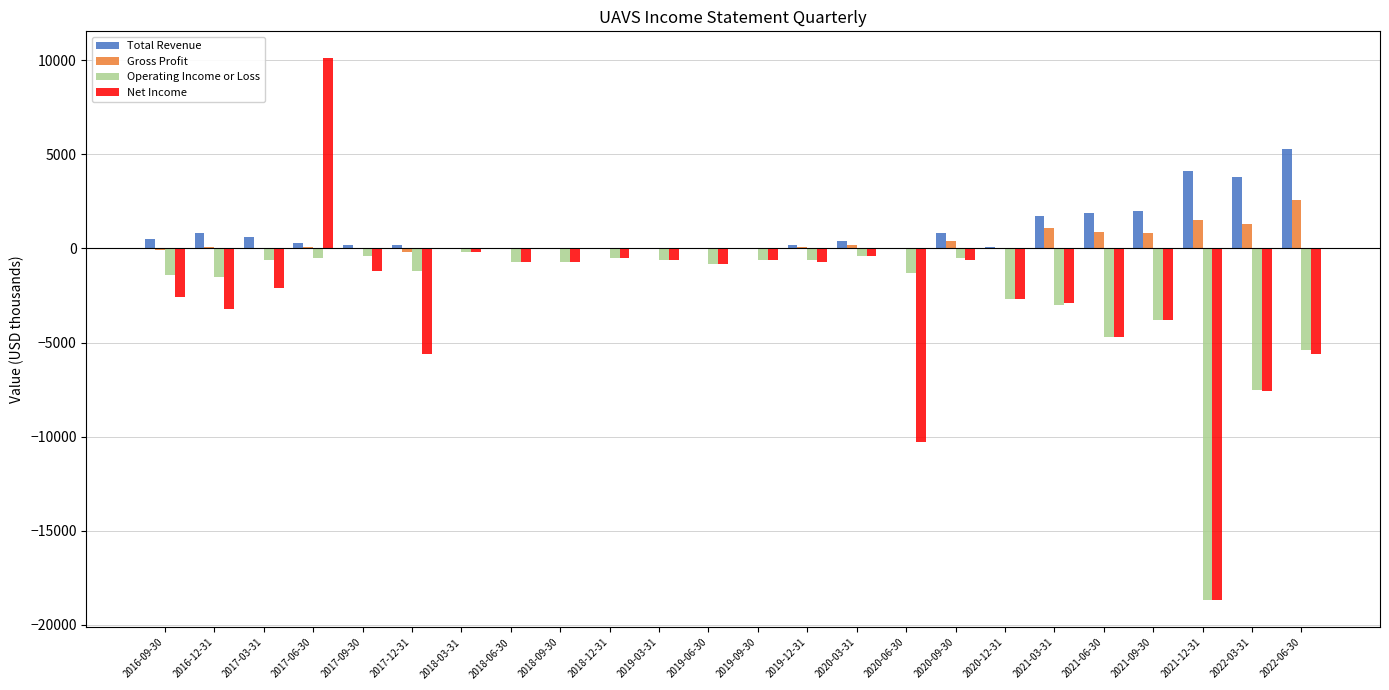

What are all the series names shown in the legend?

Total Revenue, Gross Profit, Operating Income or Loss, Net Income